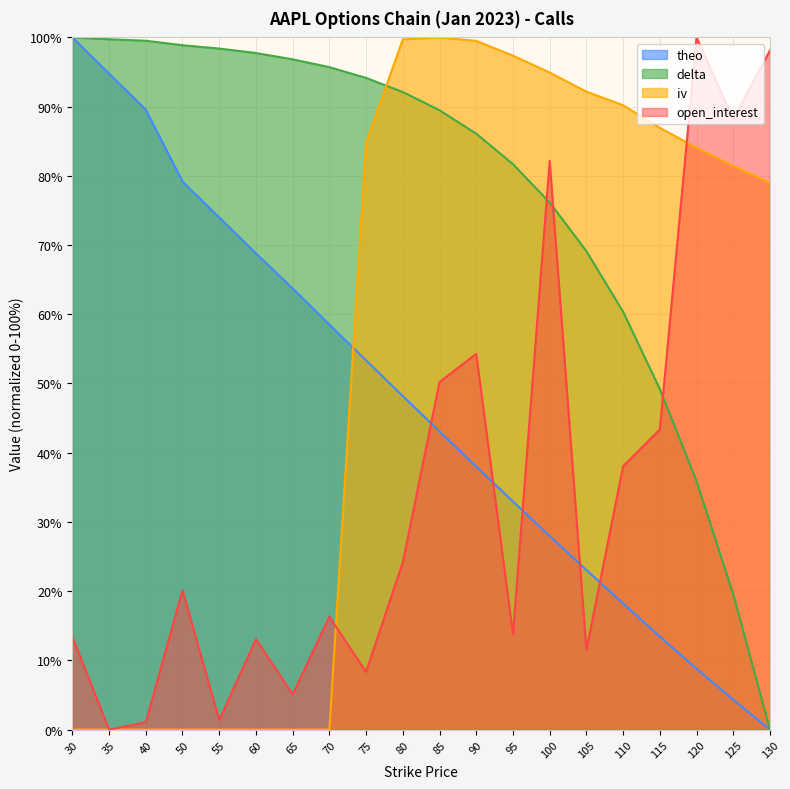

True or false: theo has more than 1 points higher than both neighbors.

False